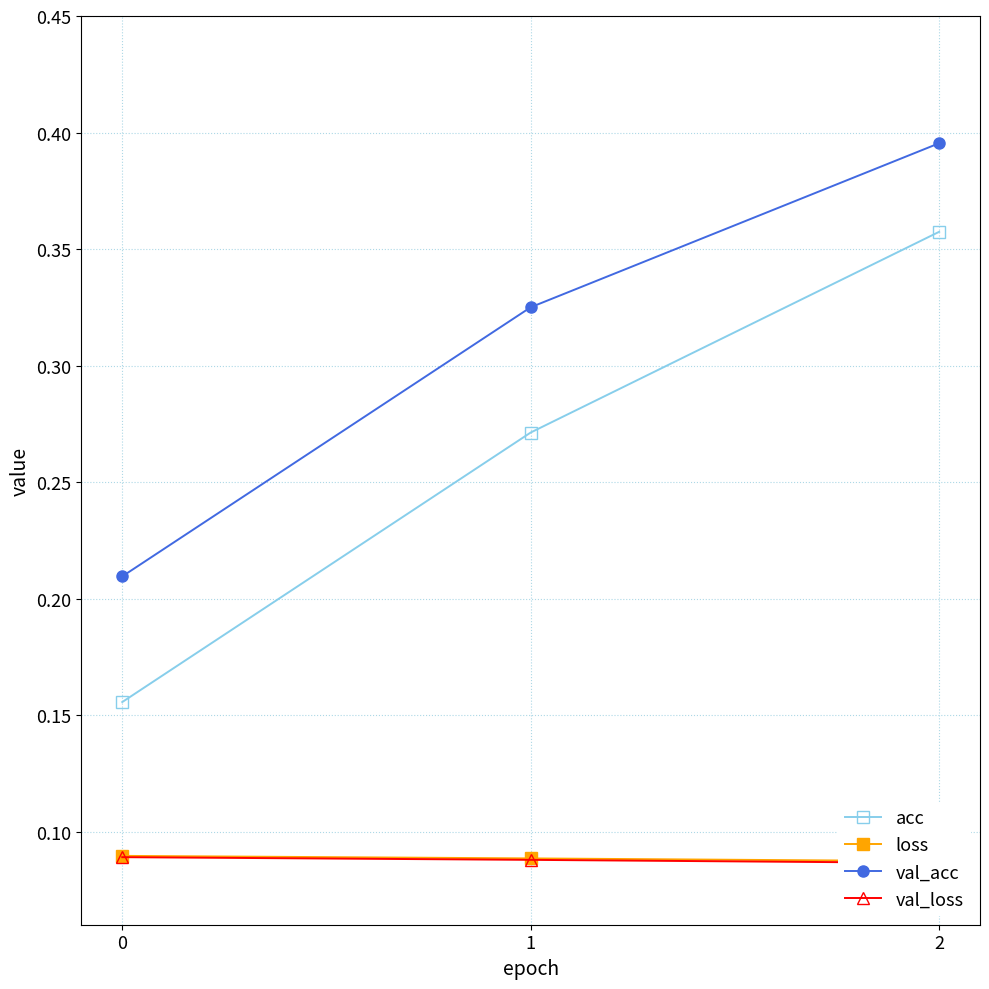

Count the acc values in the range 0 to 1.

3